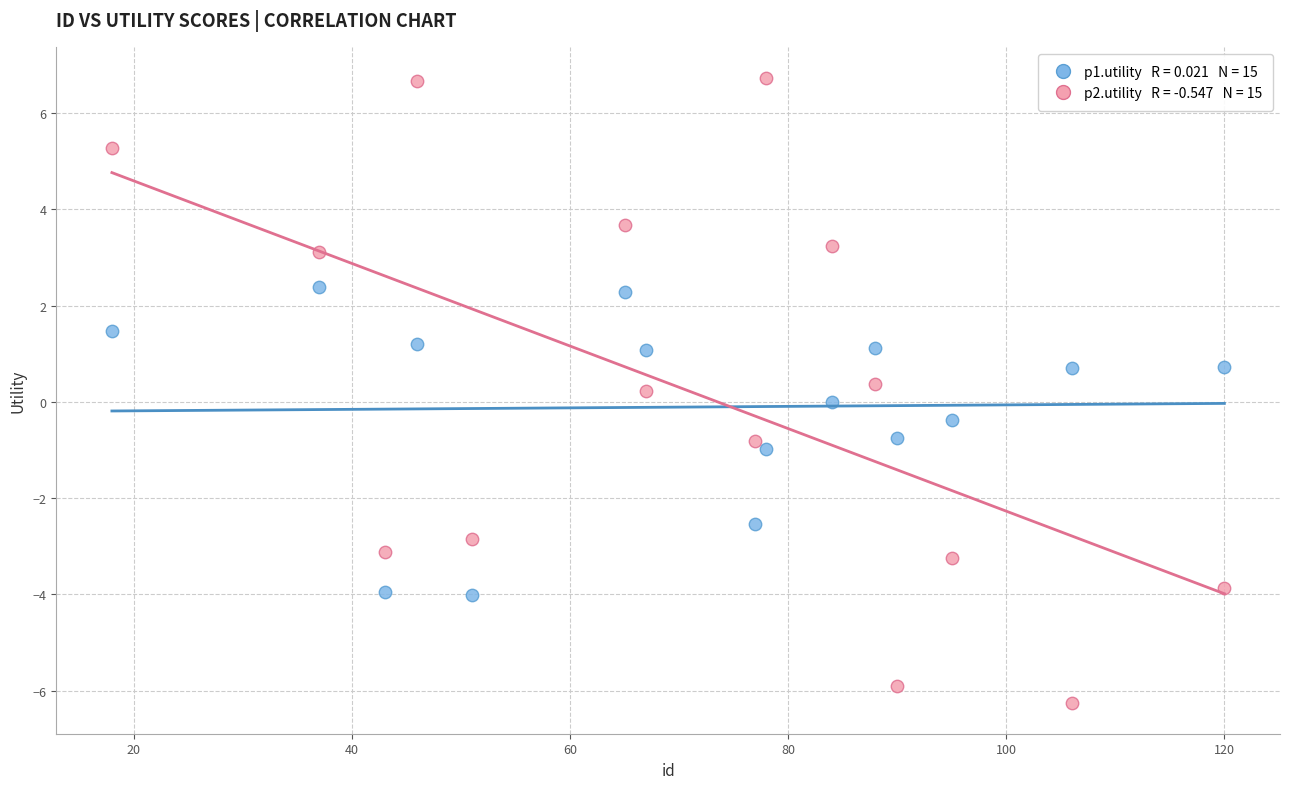

Across all data points, what is the range of Y values (max minus min)?

13.0